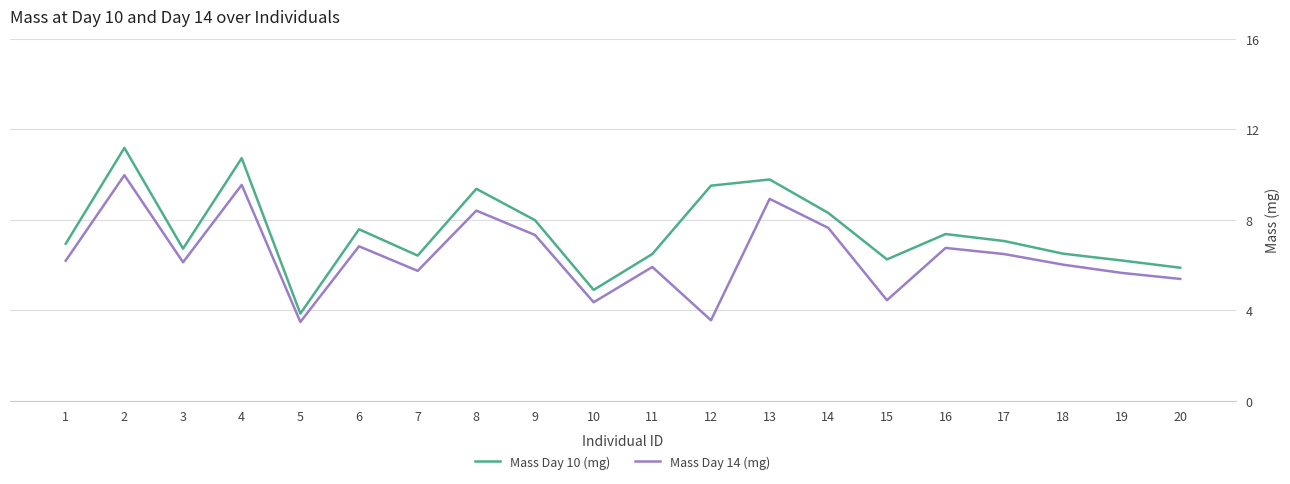

True or false: Mass Day 10 (mg) and Mass Day 14 (mg) cross at least once.

False